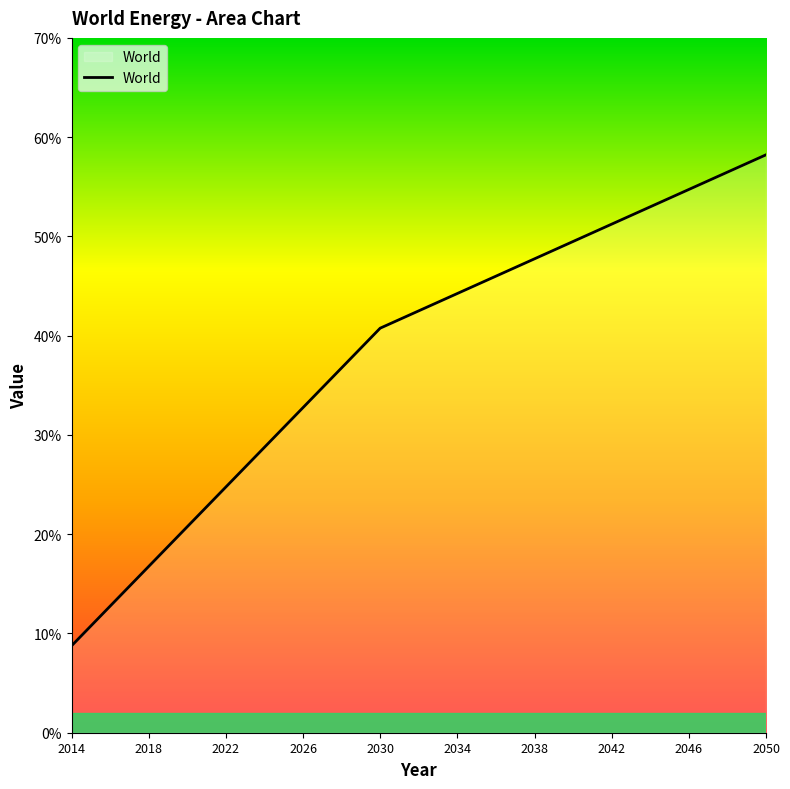

What is the smallest value displayed?

8.8